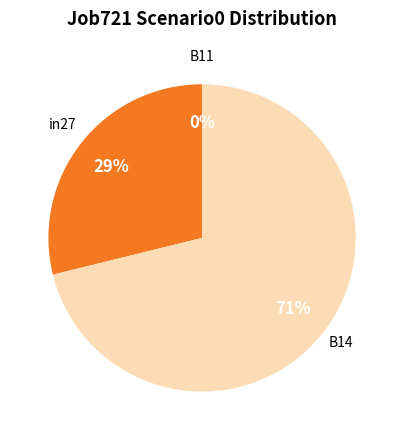

To the nearest percent, what is the difference between the largest and smallest slice percentages?

71%